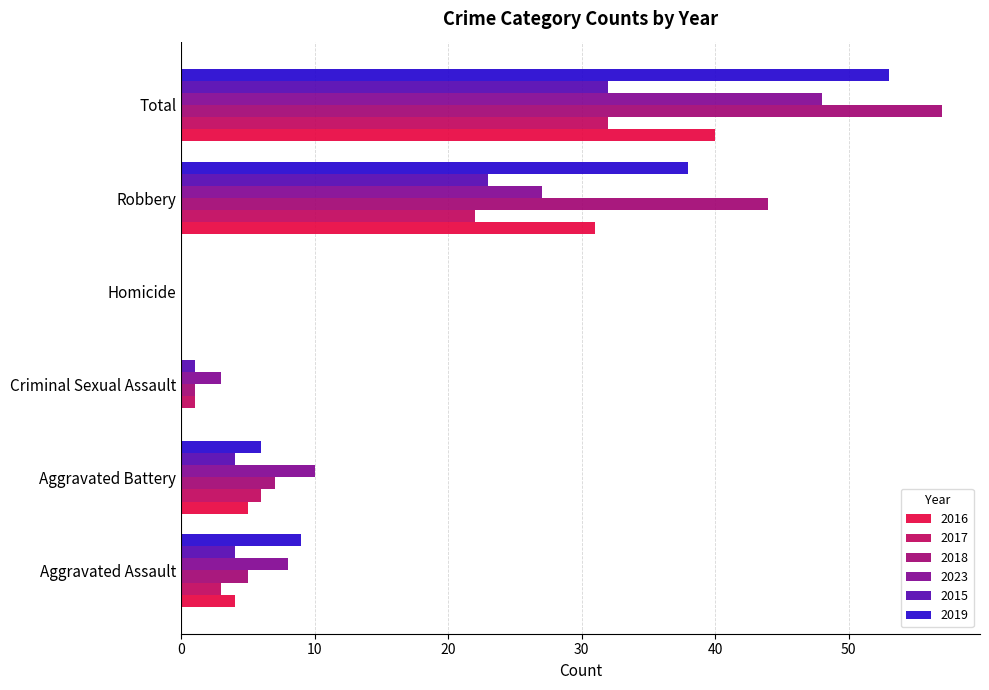

At which category is the sum across all series the highest?

Total